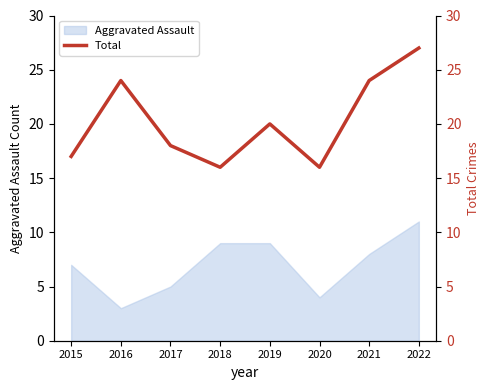

Does the chart display data point markers on the line(s)?

No